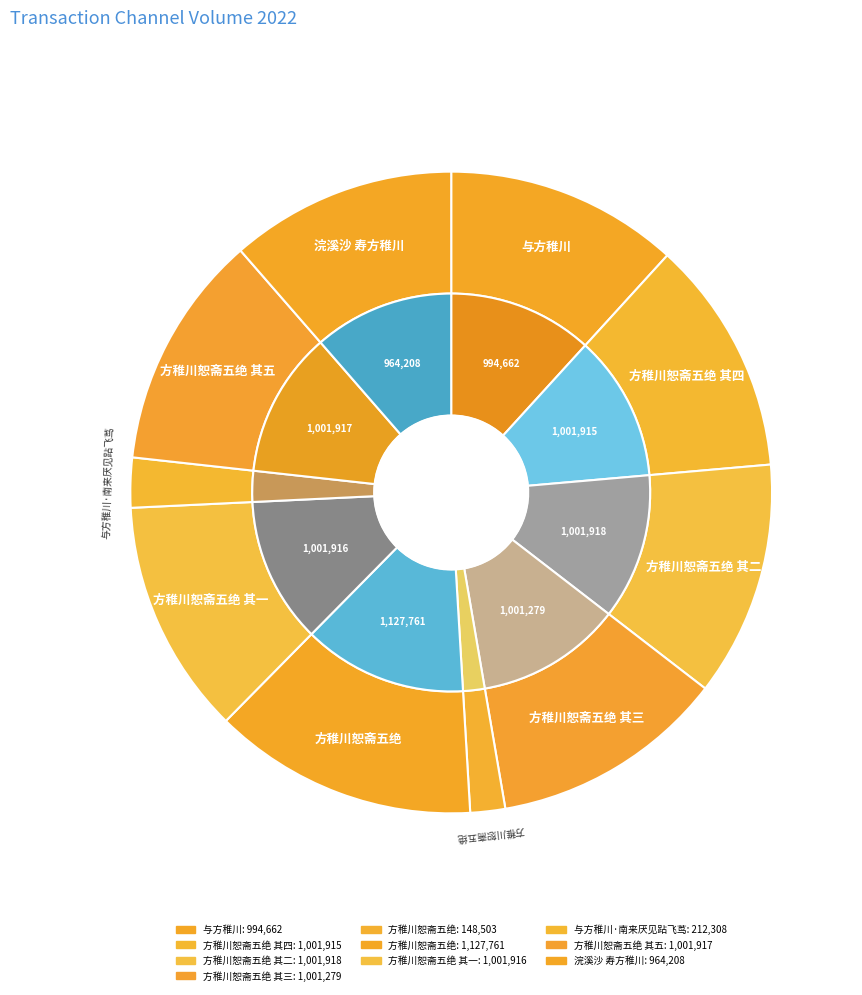

What percentage is the 方稚川恕斋五绝 其四 slice, to the nearest percent?

12%